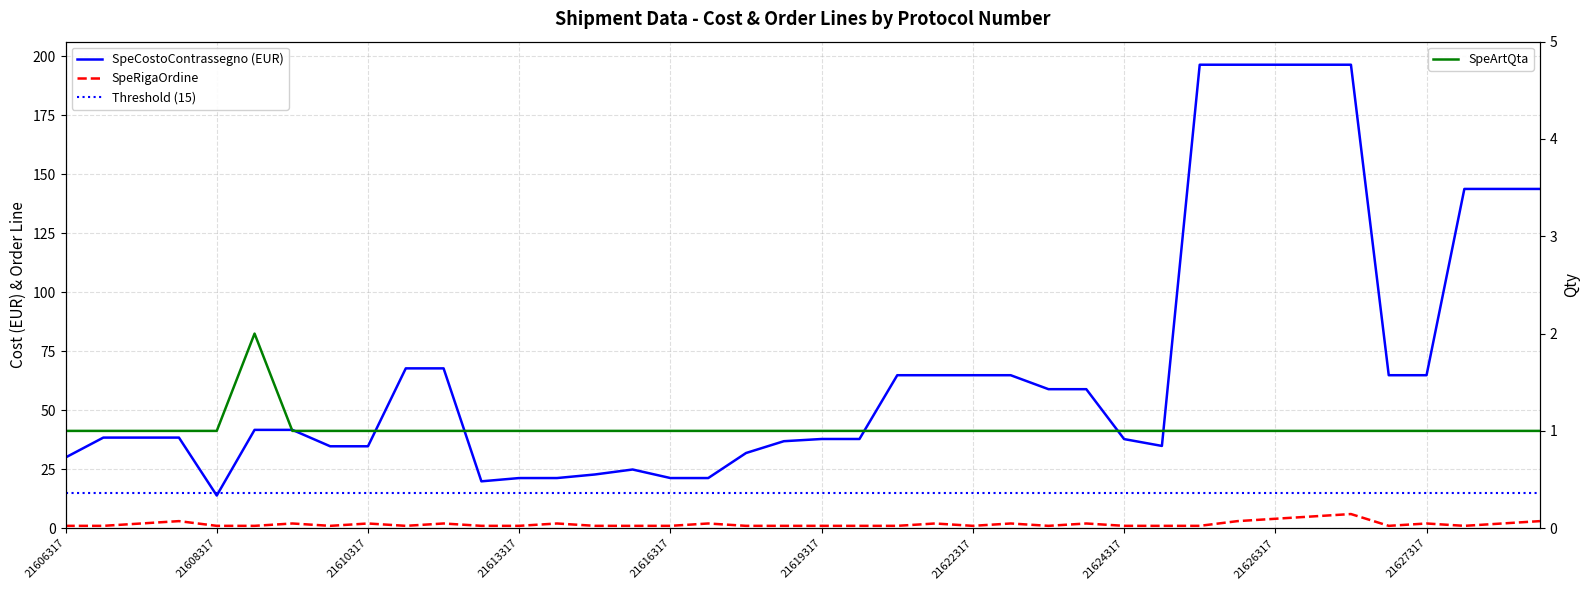

Where is SpeArtQta nearest to the value 1?

21606317